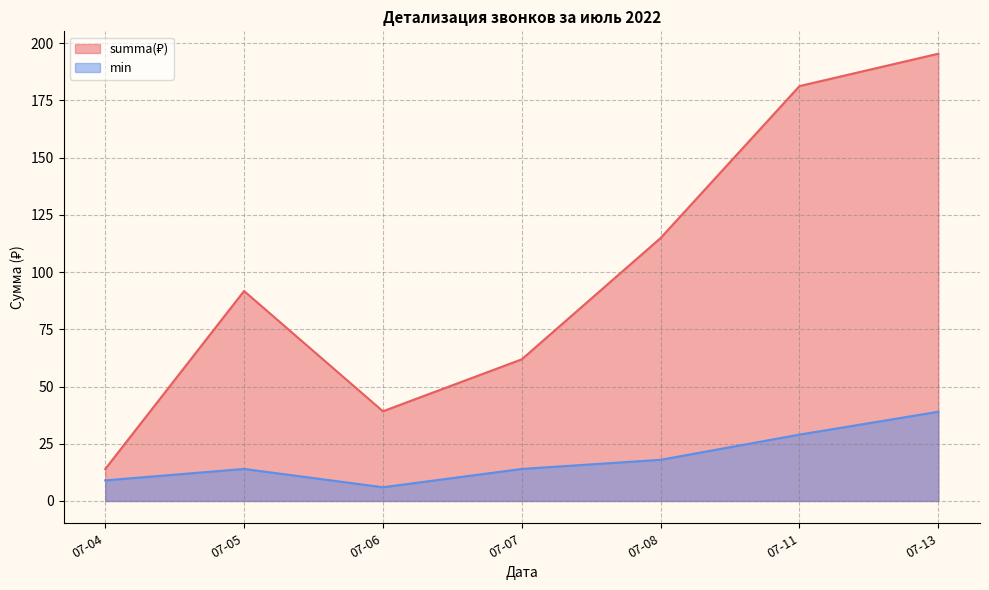

Rank the series by their maximum value, from highest to lowest.

summa(₽), min